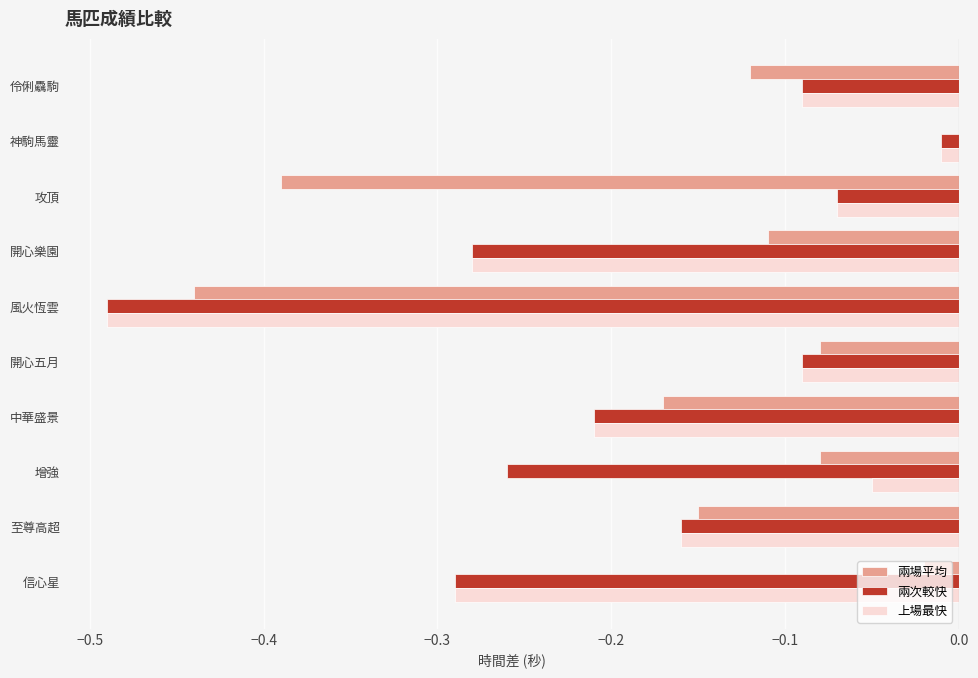

Is the value of 上場最快 at 開心五月 greater than the value of 兩場平均 at 伶俐驫駒?

Yes